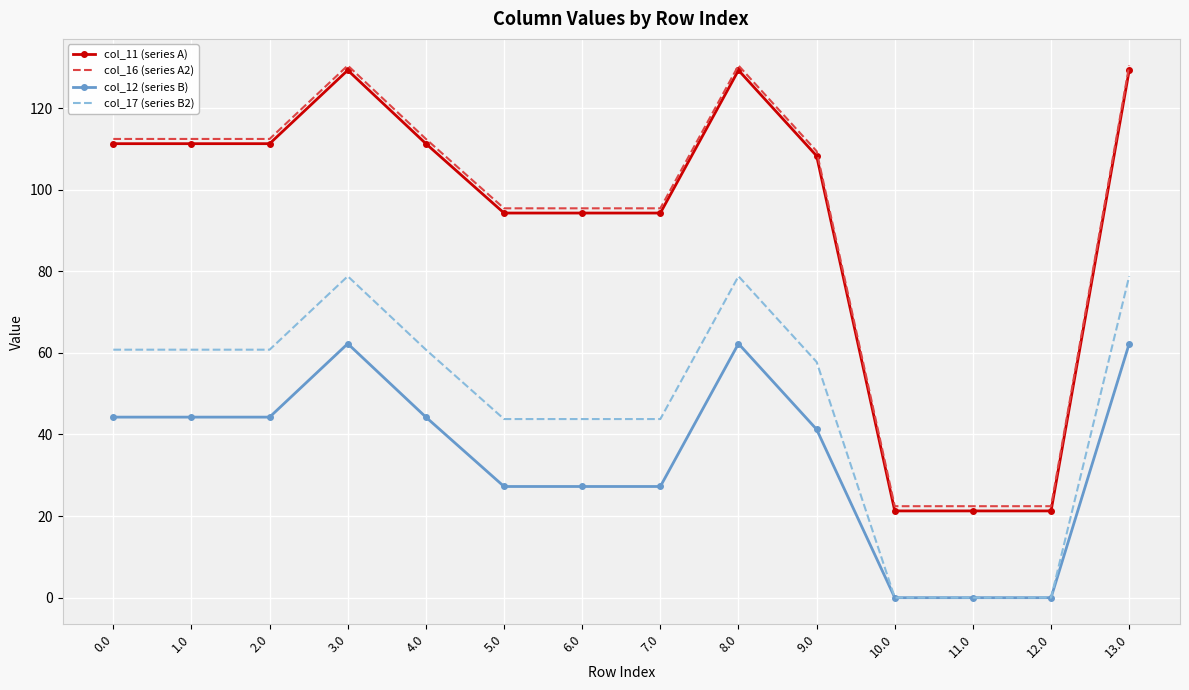

True or false: col_16 (series A2) and col_11 (series A) intersect in this chart.

False